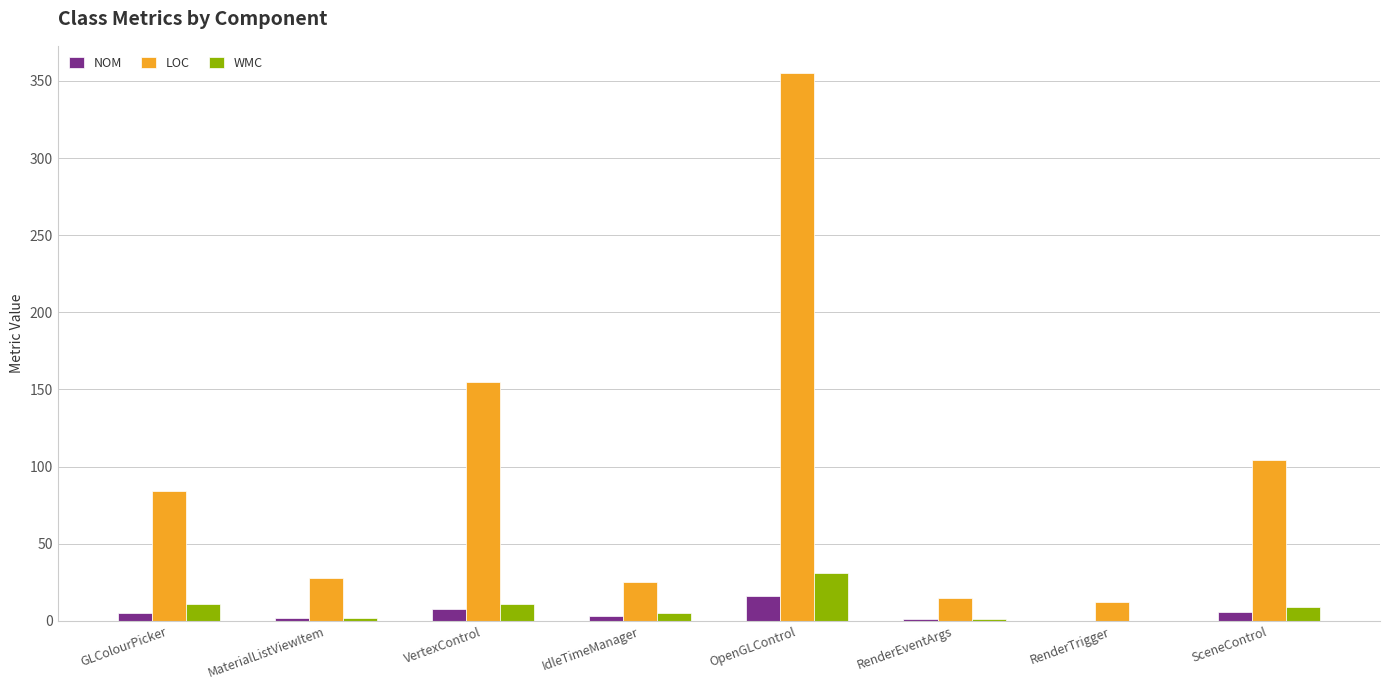

Is the value of NOM at IdleTimeManager greater than the value of LOC at SceneControl?

No